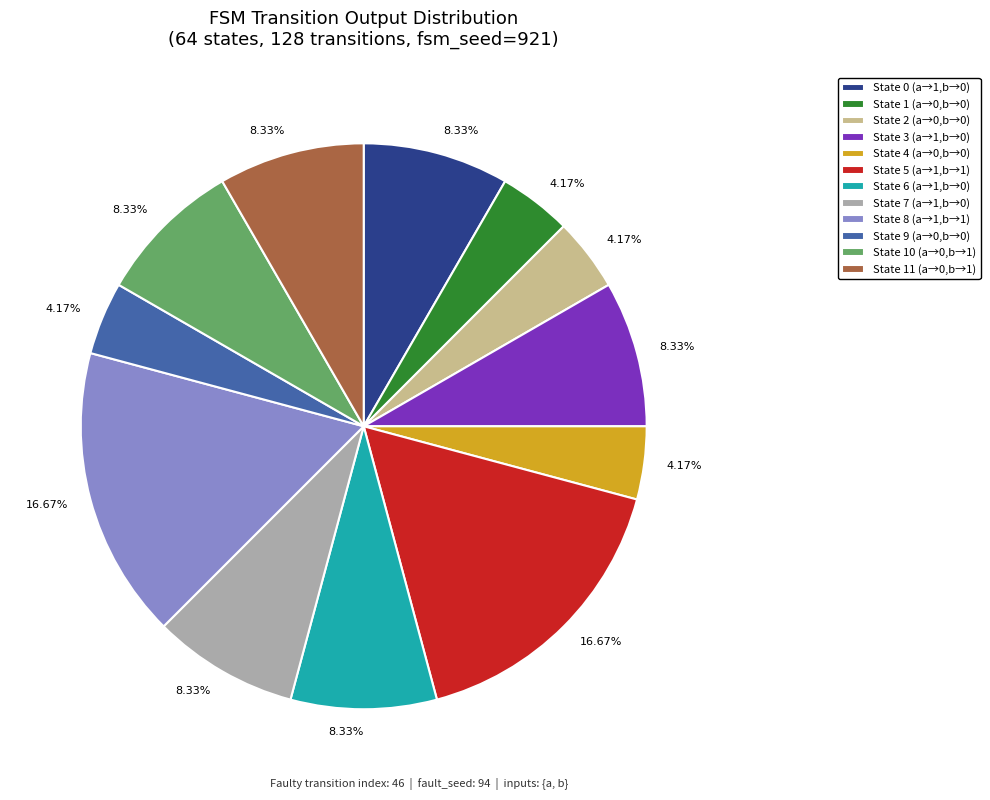

Between State 0 (a→1,b→0) and State 5 (a→1,b→1), which is larger?

State 5 (a→1,b→1)